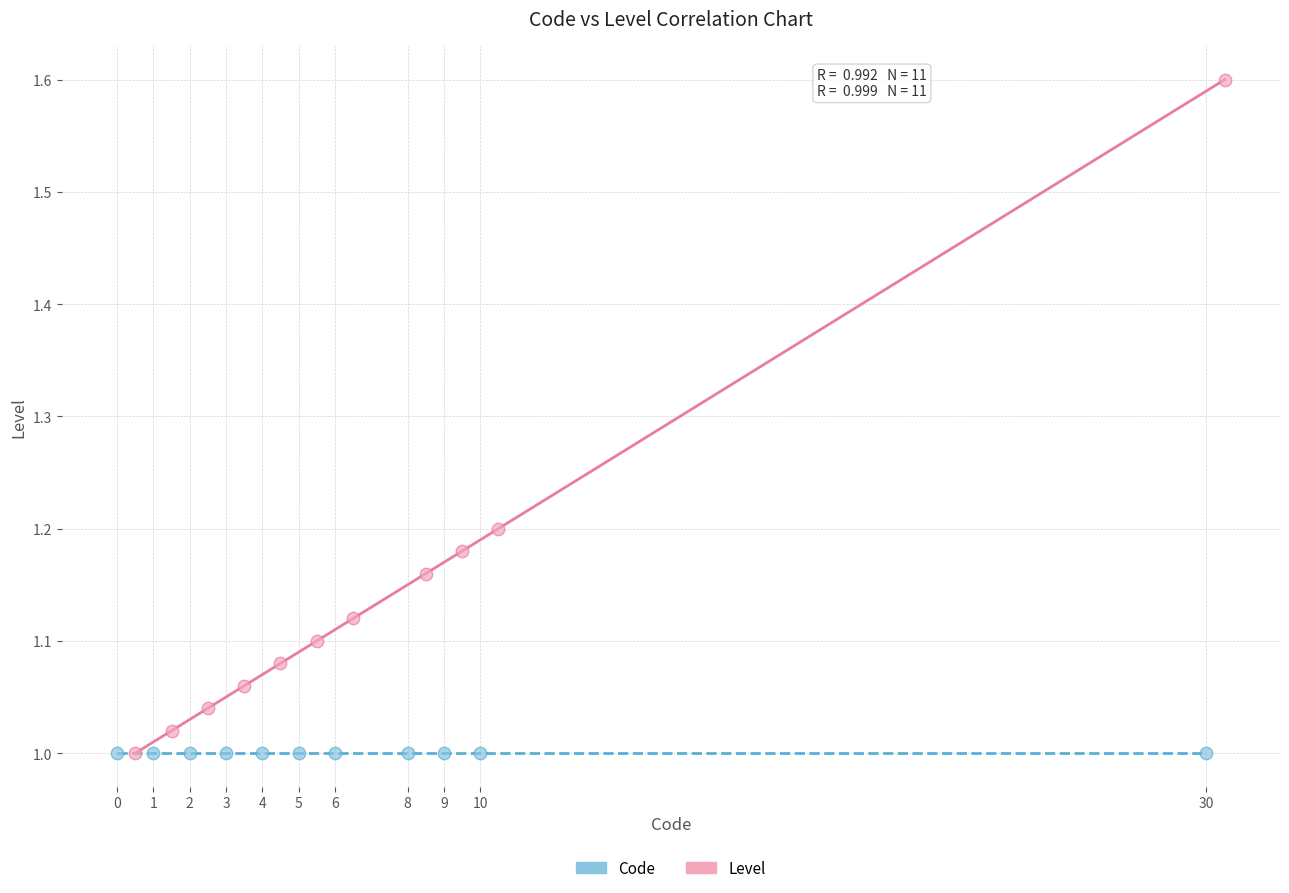

Which series contains the highest Y value?

Level